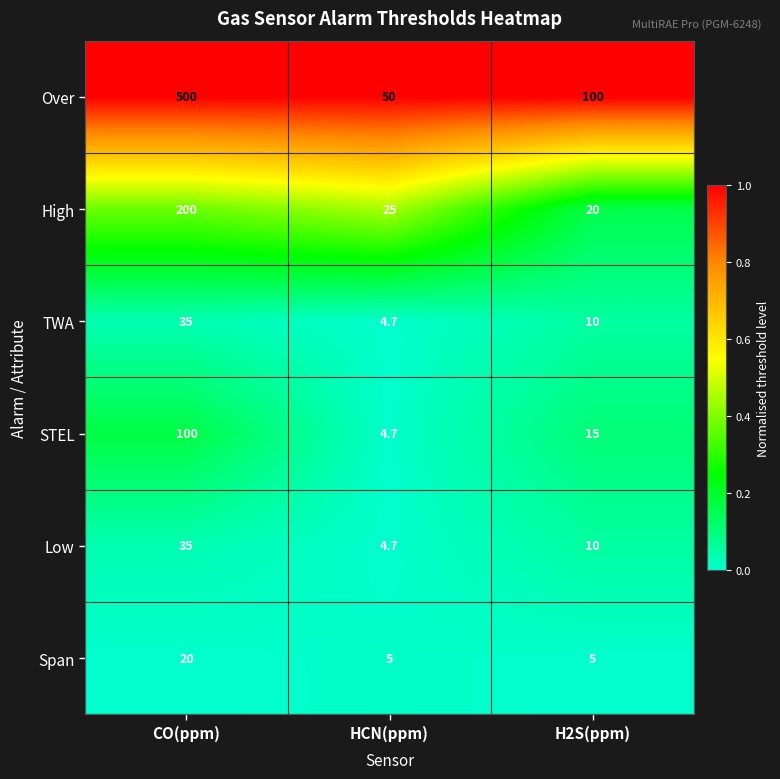

What is the difference between the highest and lowest values at CO(ppm)?

480.0